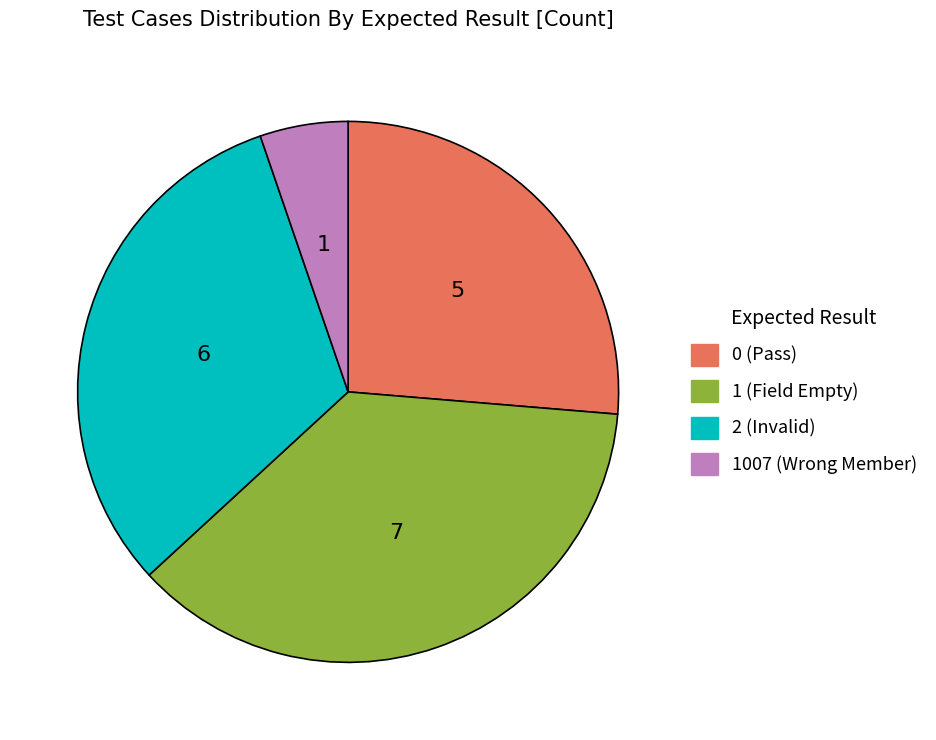

How many slices are in this pie chart?

4